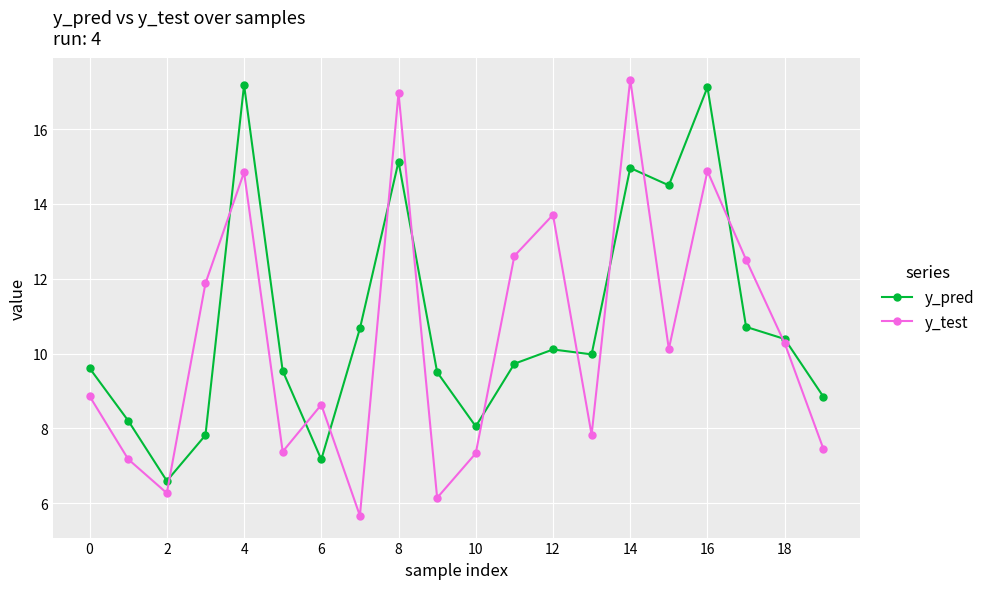

True or false: y_pred and y_test intersect in this chart.

True